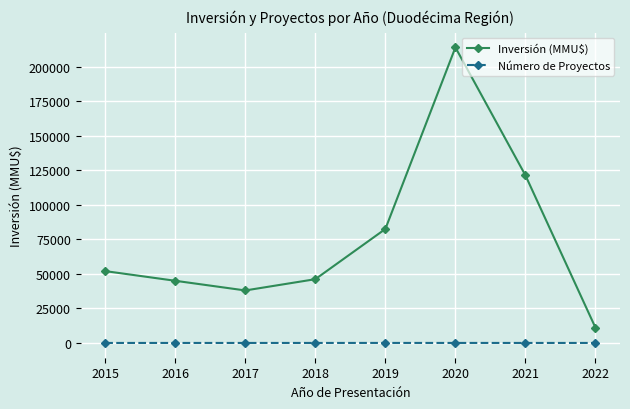

What is the spread (max minus min) of values at 2018?

46148